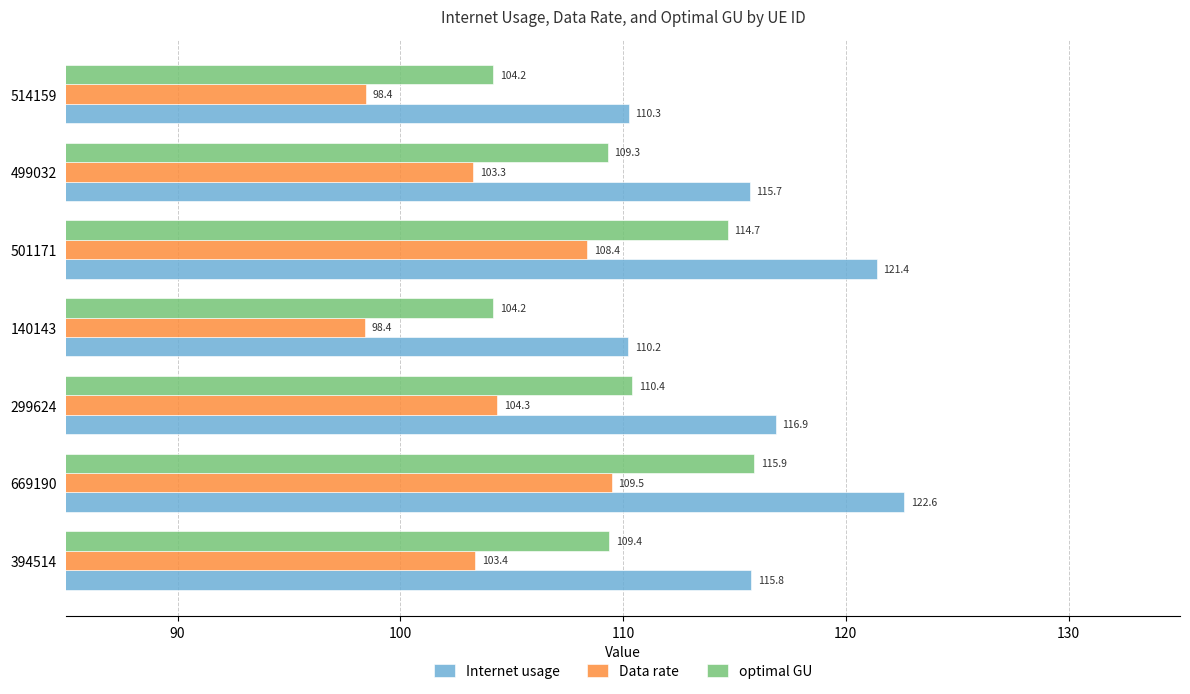

Rank the series by their maximum value, from lowest to highest.

Data rate, optimal GU, Internet usage